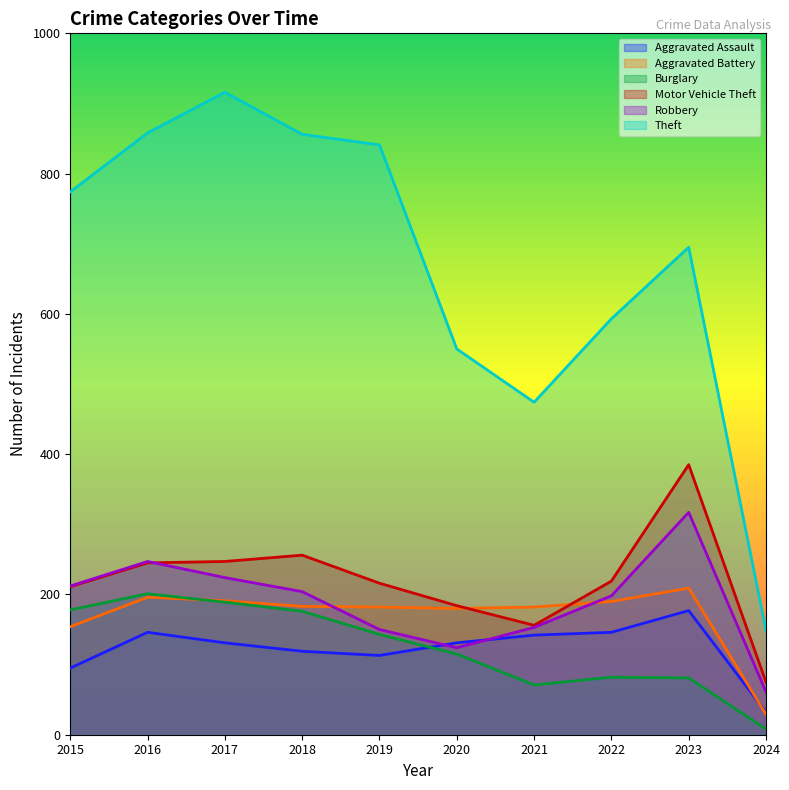

Does the chart display data point markers on the line(s)?

No